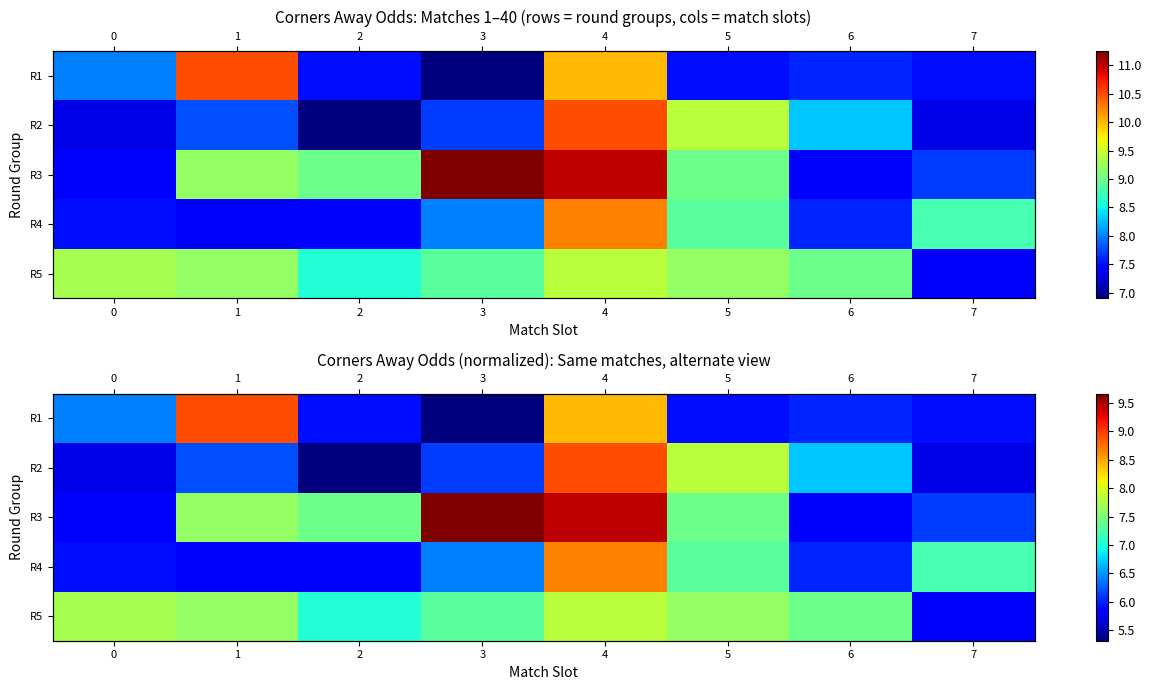

At which category is the sum across all series the highest?

4